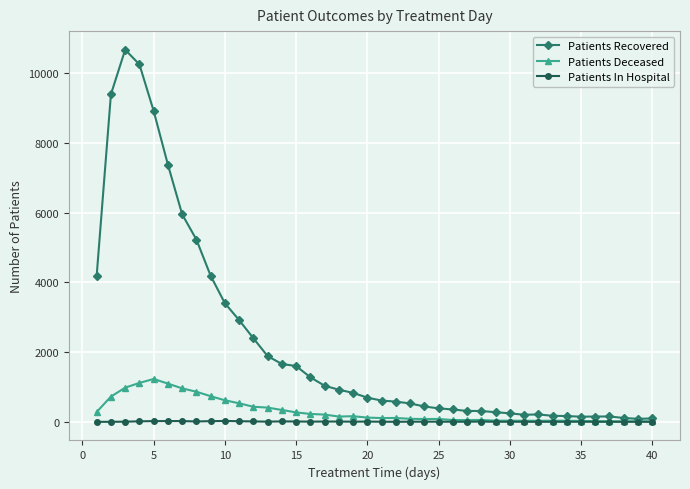

True or false: Patients In Hospital has more than 2 interior local peaks.

True